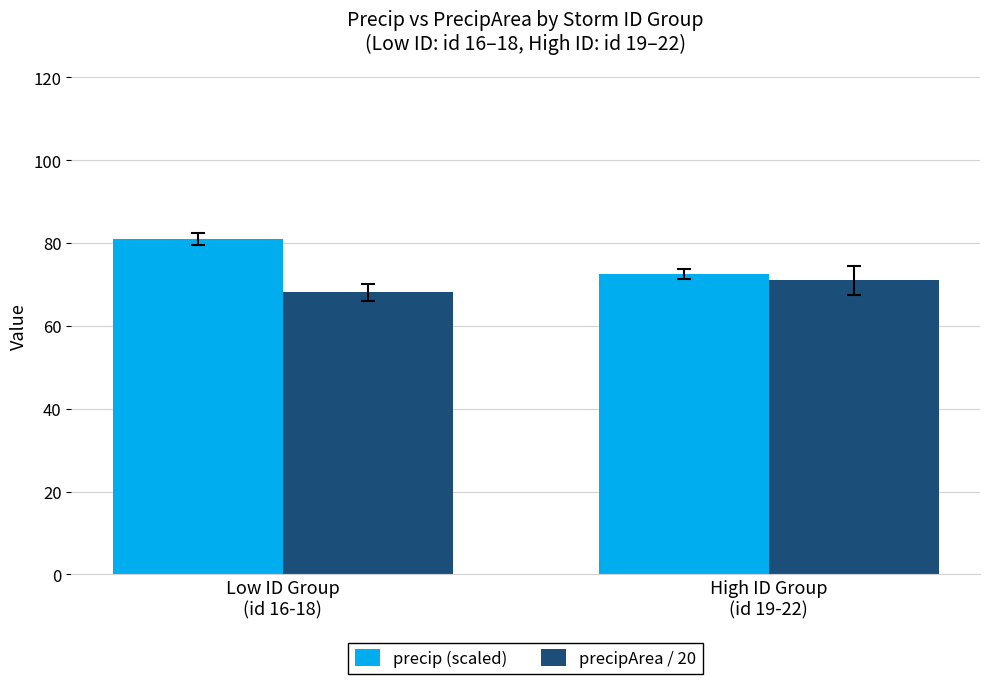

What is the highest value of the precipArea / 20 series?

71.0